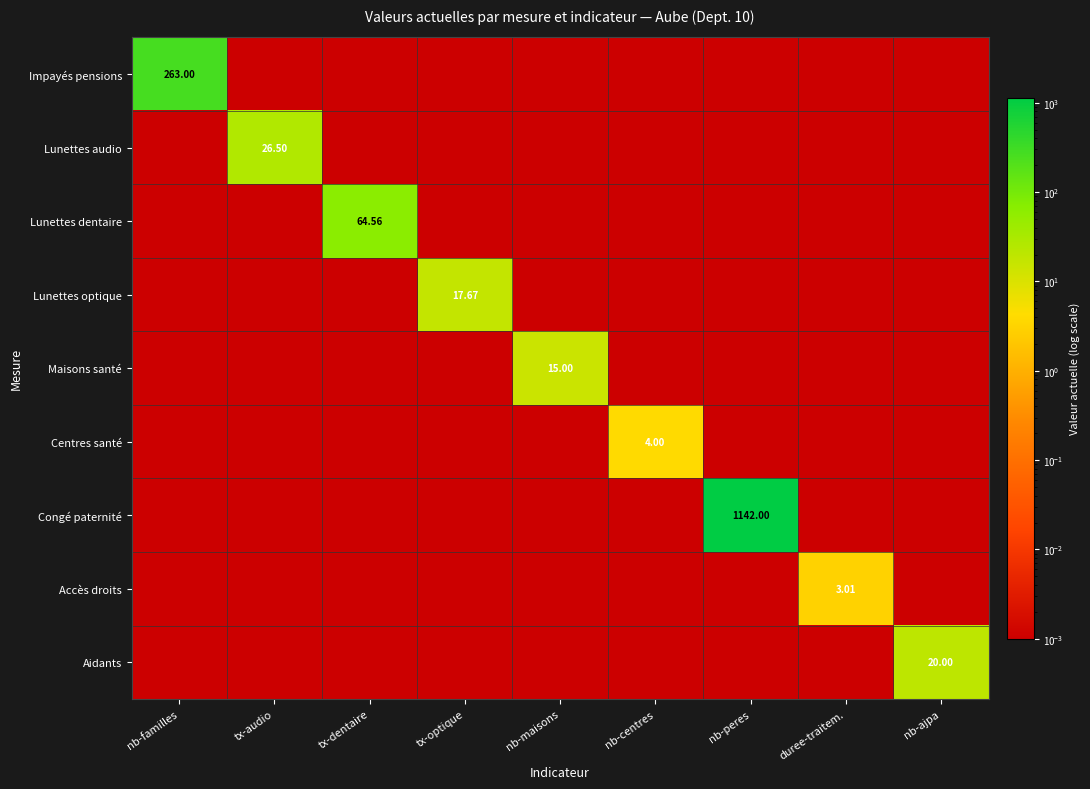

Rank the series at nb-peres from highest to lowest value.

Congé paternité, Impayés pensions, Lunettes audio, Lunettes dentaire, Lunettes optique, Maisons santé, Centres santé, Accès droits, Aidants